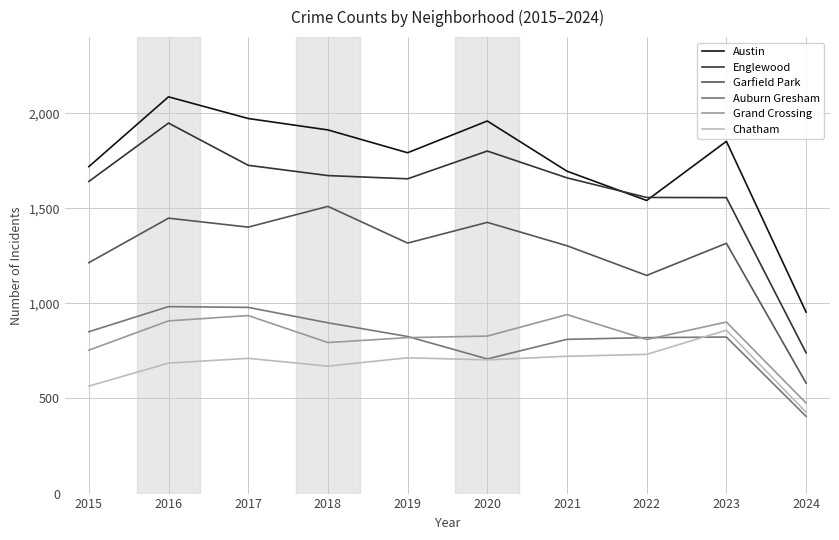

True or false: Chatham and Auburn Gresham cross at least once.

True